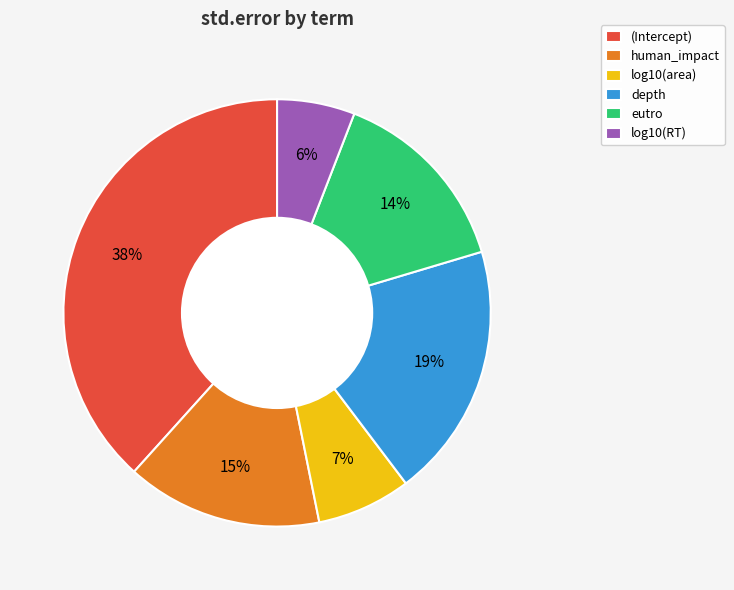

Does any single category account for the majority?

No